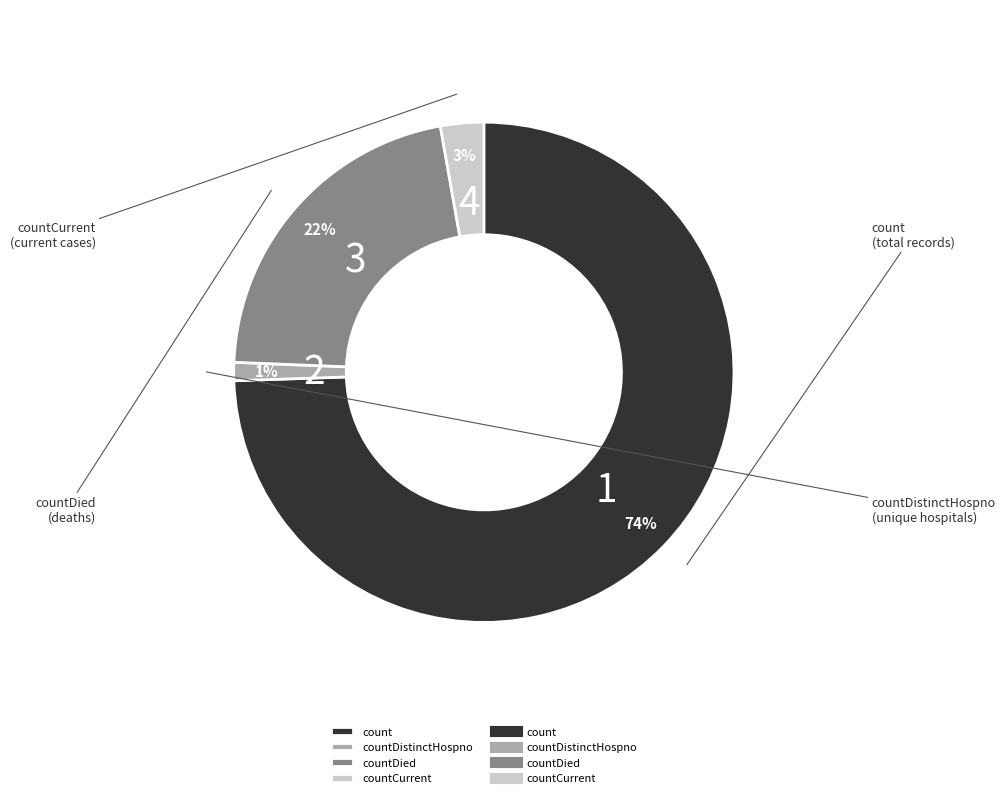

How many segments does this pie chart have?

4